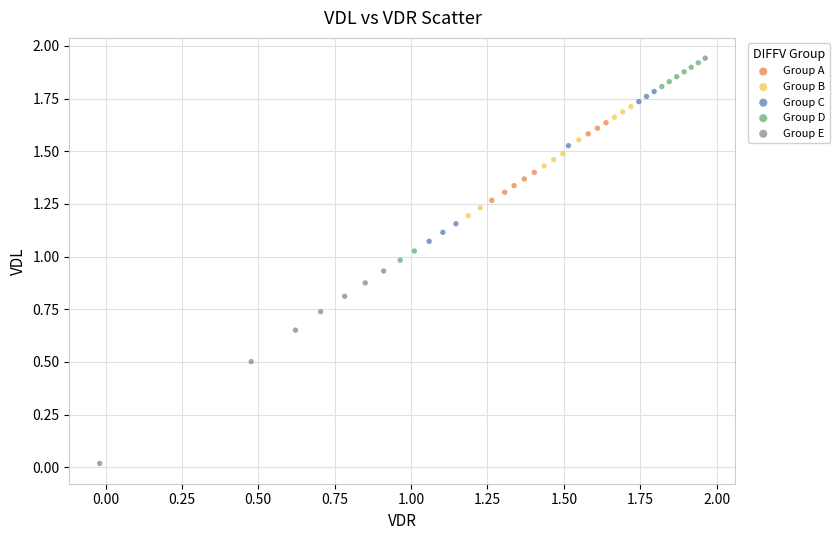

Which series contains the lowest Y value?

Group E